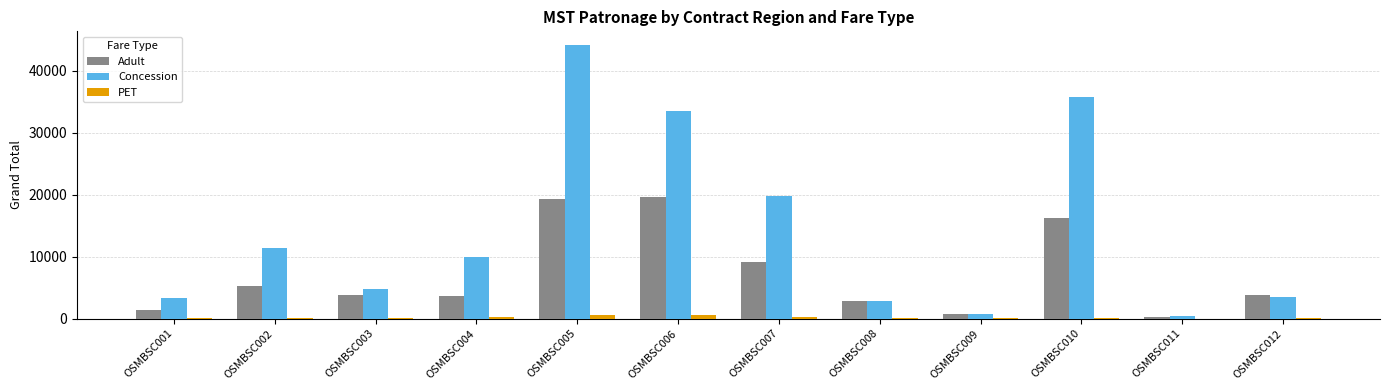

What is the spread (max minus min) of values at OSMBSC009?

753